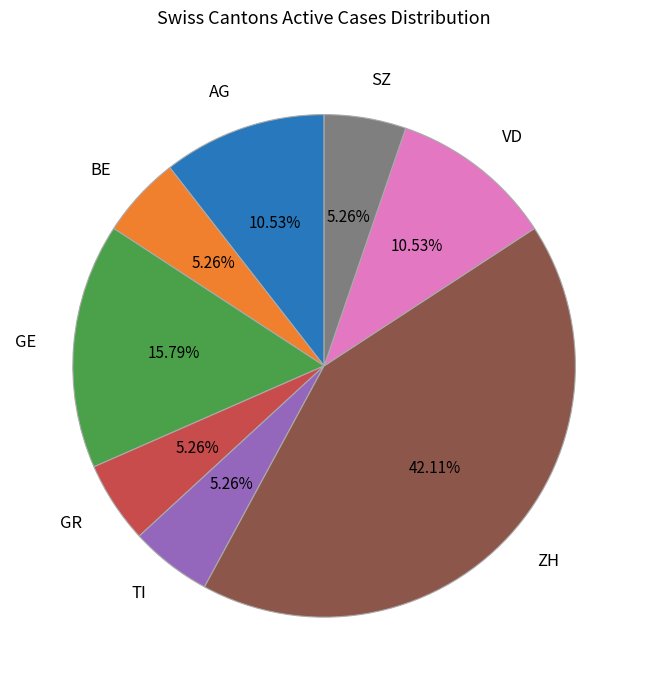

Which category has the biggest portion of the pie?

ZH